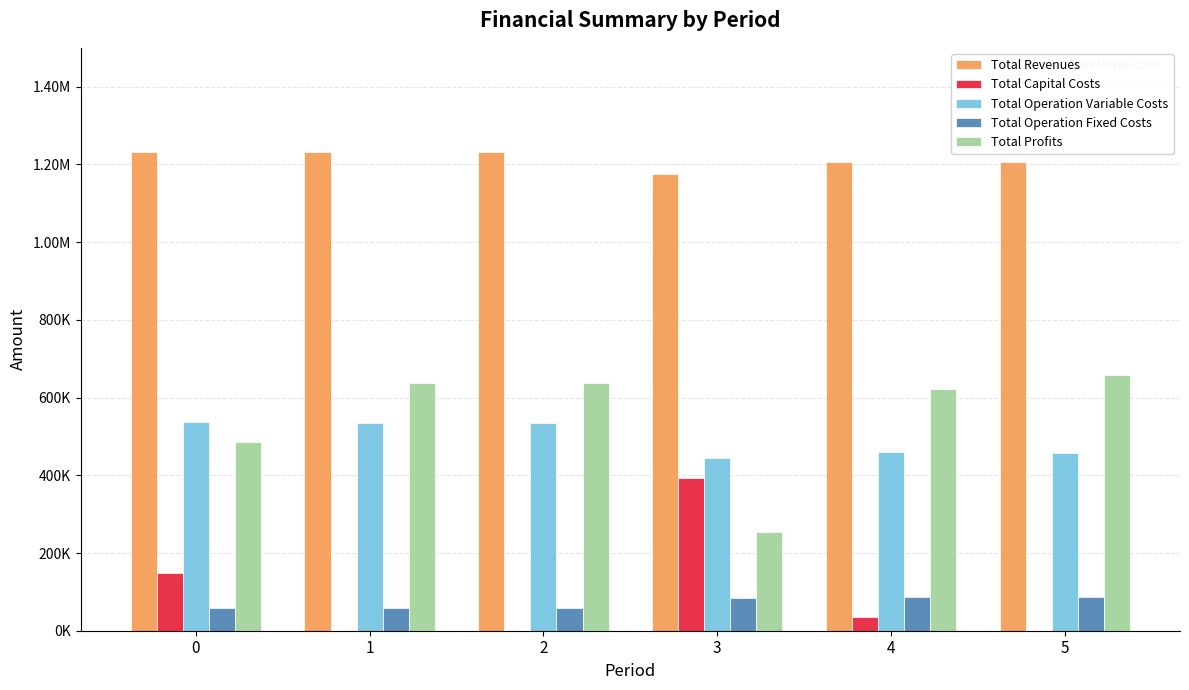

The value of Total Operation Fixed Costs at 2 is 59406.8. True or false?

True